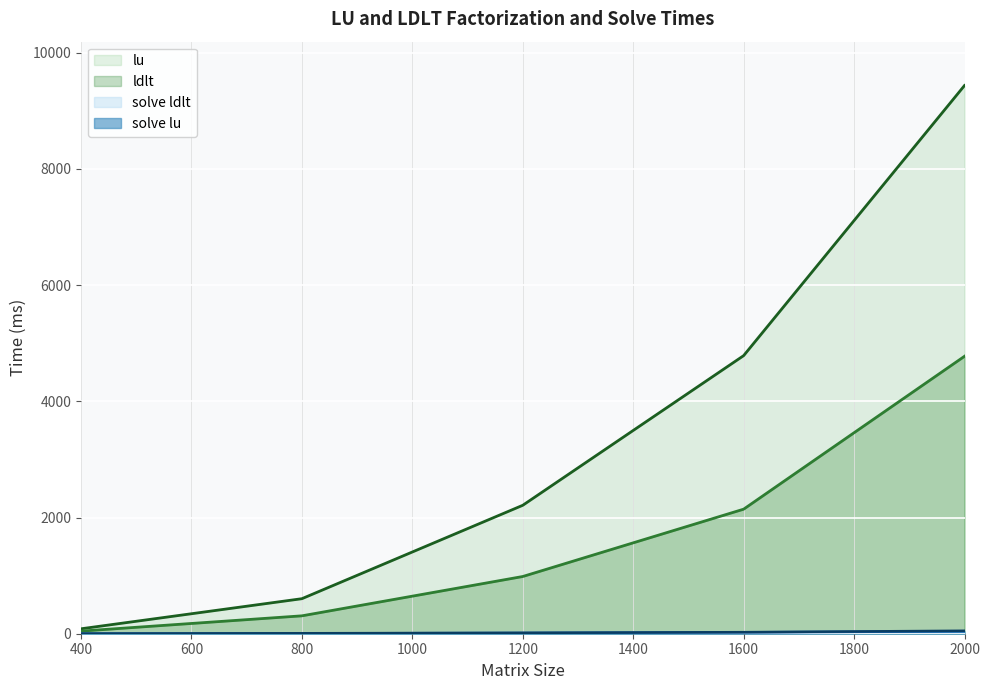

What is the total value across all series at 800?

923.9